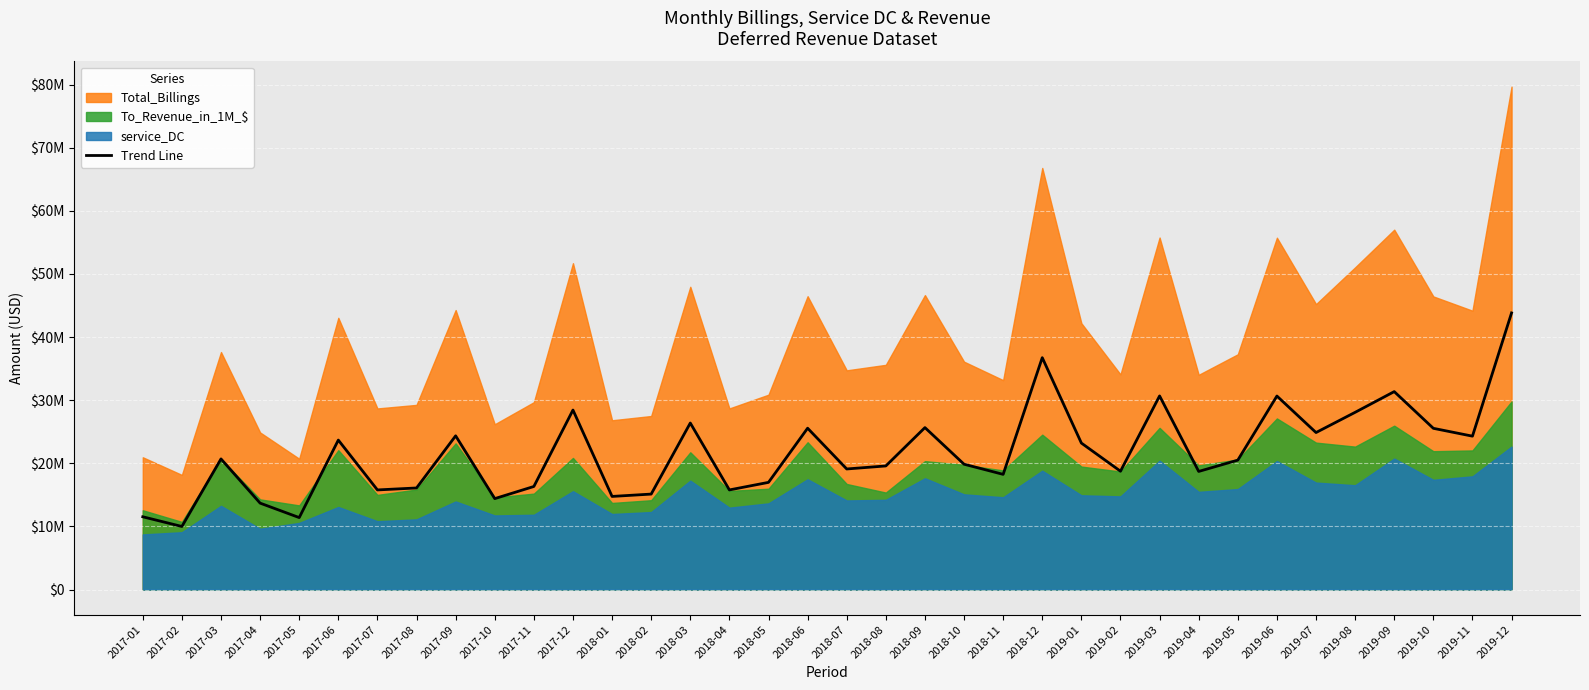

Which category has the lowest value across all series?

2017-02